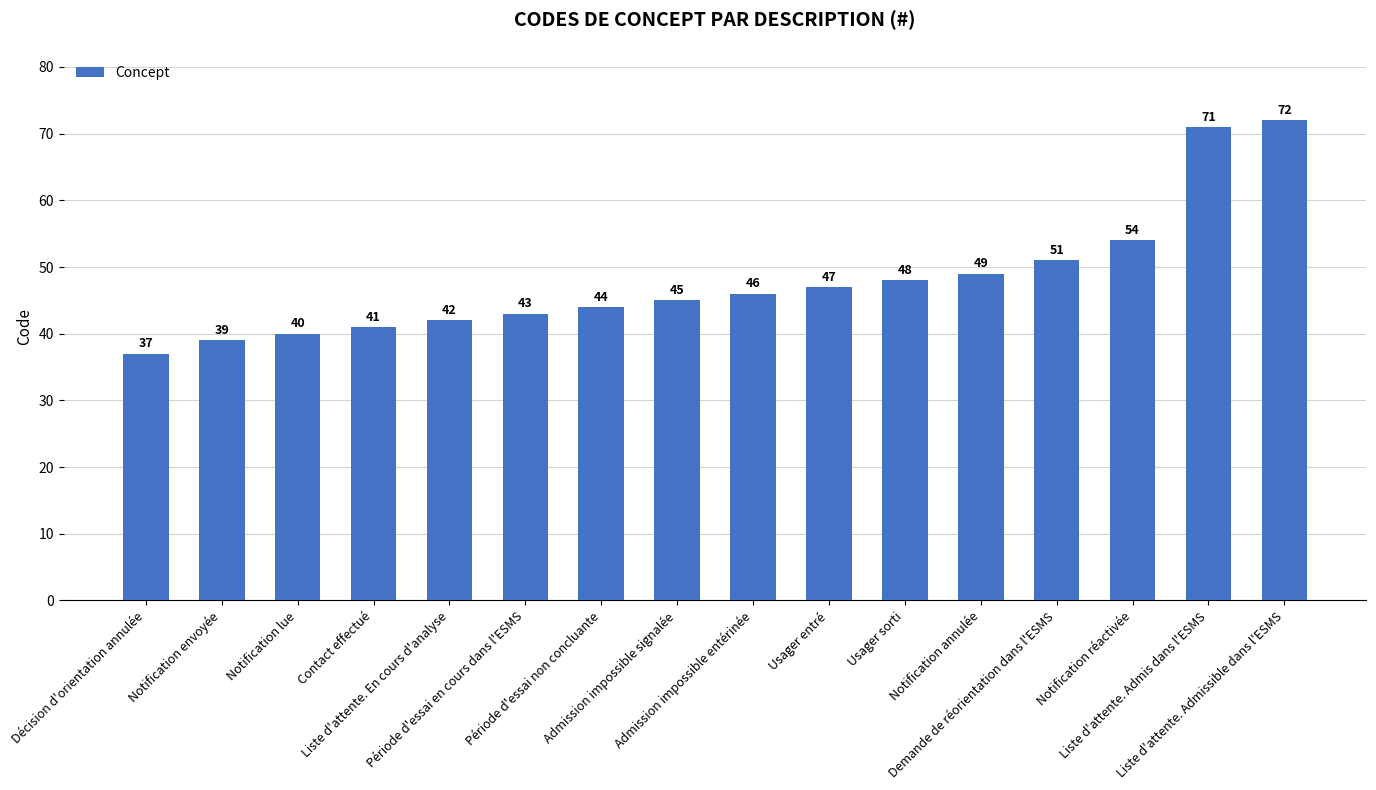

True or false: the data shows 41 at Contact effectué.

True